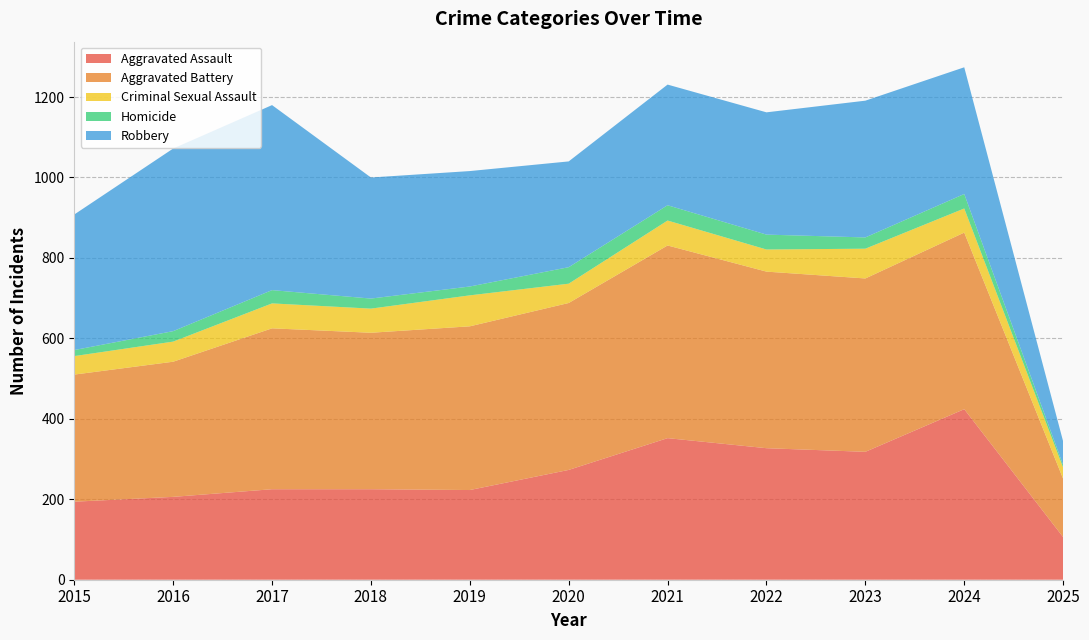

Reading right to left, list all the values displayed in this chart.

Aggravated Assault: 106	424	318	327	352	273	223	225	225	206	194
Aggravated Battery: 145	439	431	439	479	415	407	389	400	336	316
Criminal Sexual Assault: 28	60	74	55	62	48	77	60	62	50	46
Homicide: 6	36	28	37	38	41	22	25	33	26	15
Robbery: 59	315	340	304	300	263	287	301	460	454	337